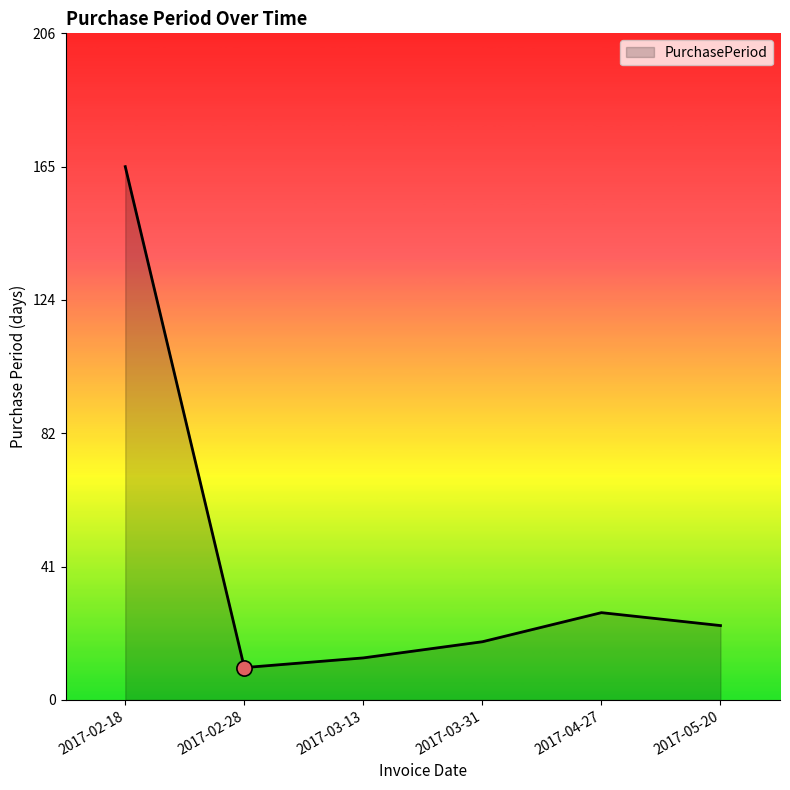

Approximately how many times larger is the value at 2017-03-31 compared to 2017-03-13?

1.4